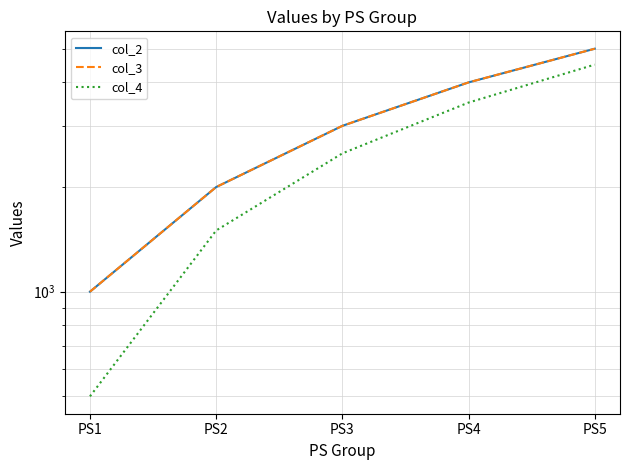

What is the sum of all col_4 values?

12500